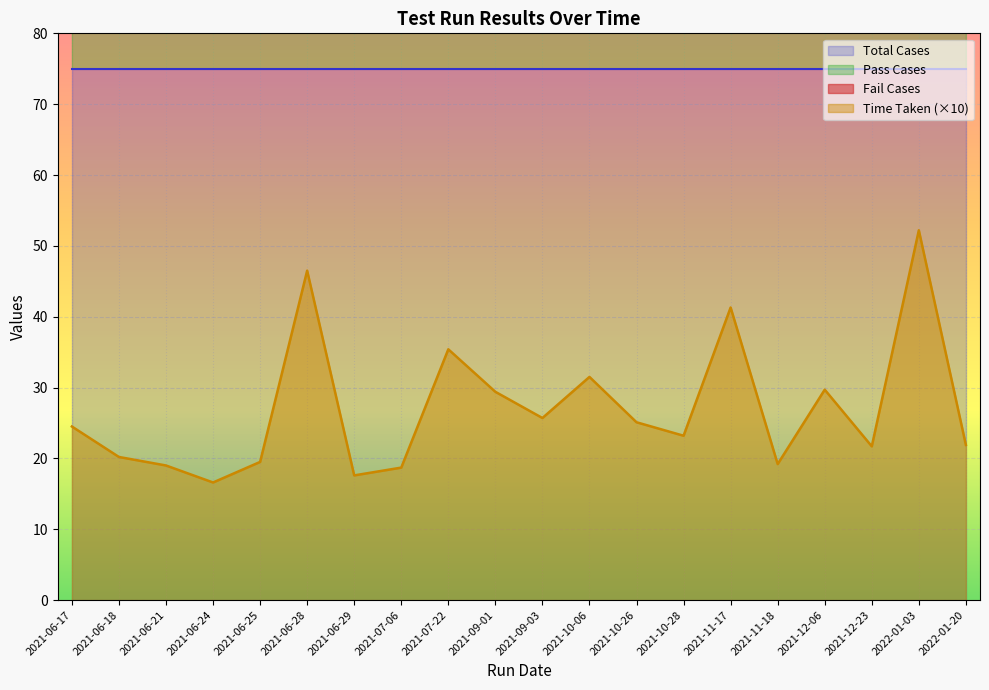

True or false: Time Taken (×10) has a value of 25.1 at 2021-10-26.

True